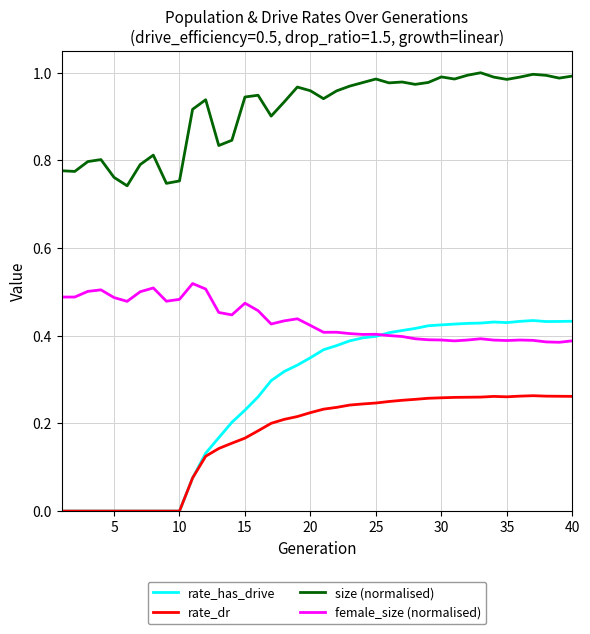

Which series has the widest spread of values?

rate_has_drive